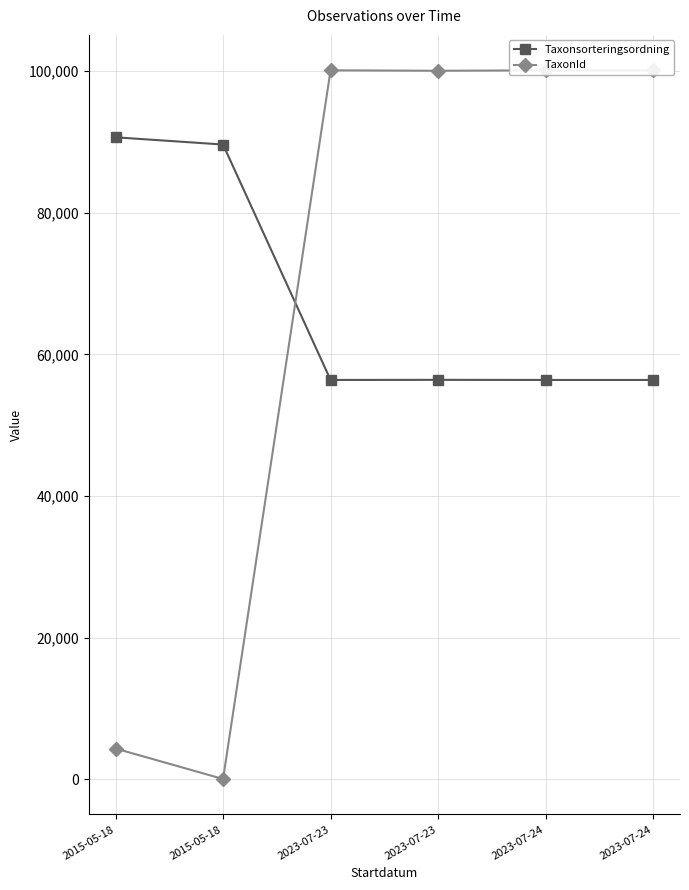

Rank the series by their average value, from highest to lowest.

Taxonsorteringsordning, TaxonId